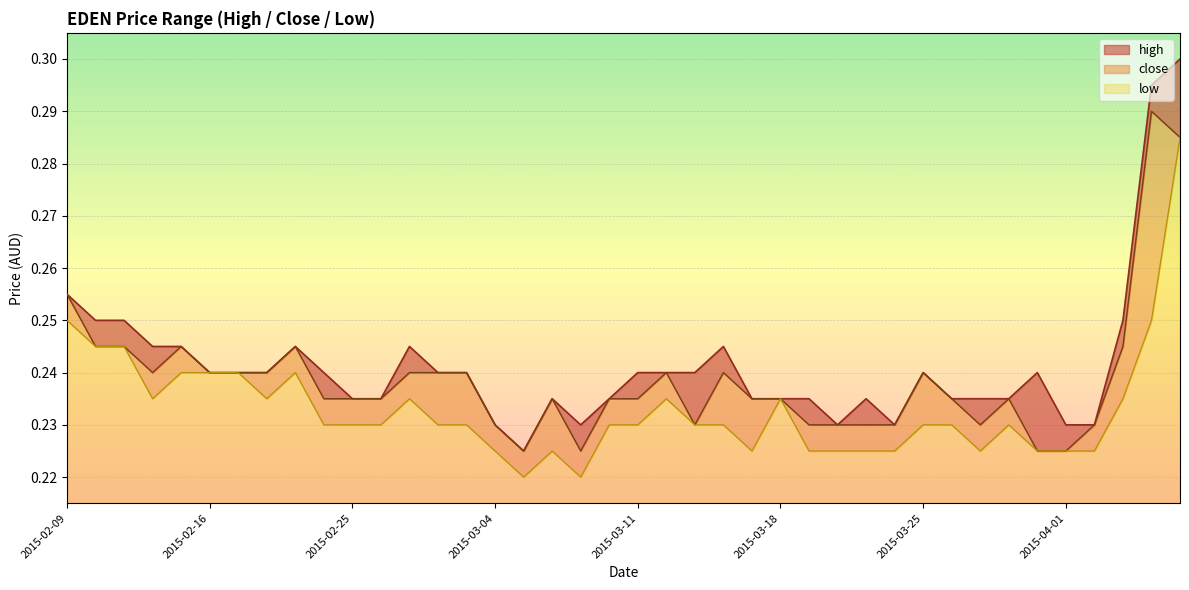

What is the difference between the maximum and second lowest values in the close series?

0.1